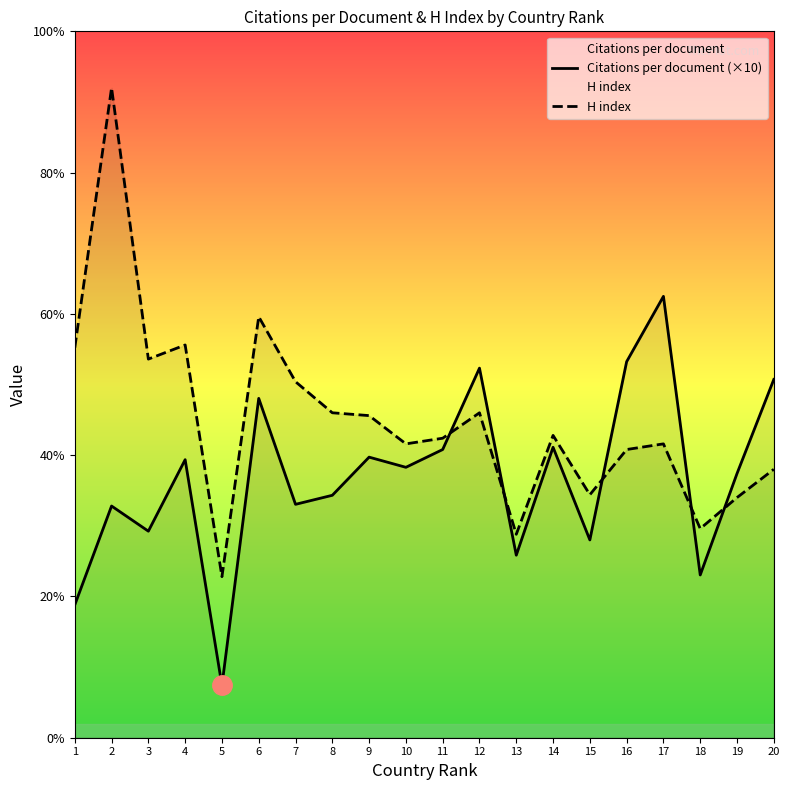

Which series has the largest range (max minus min)?

H index